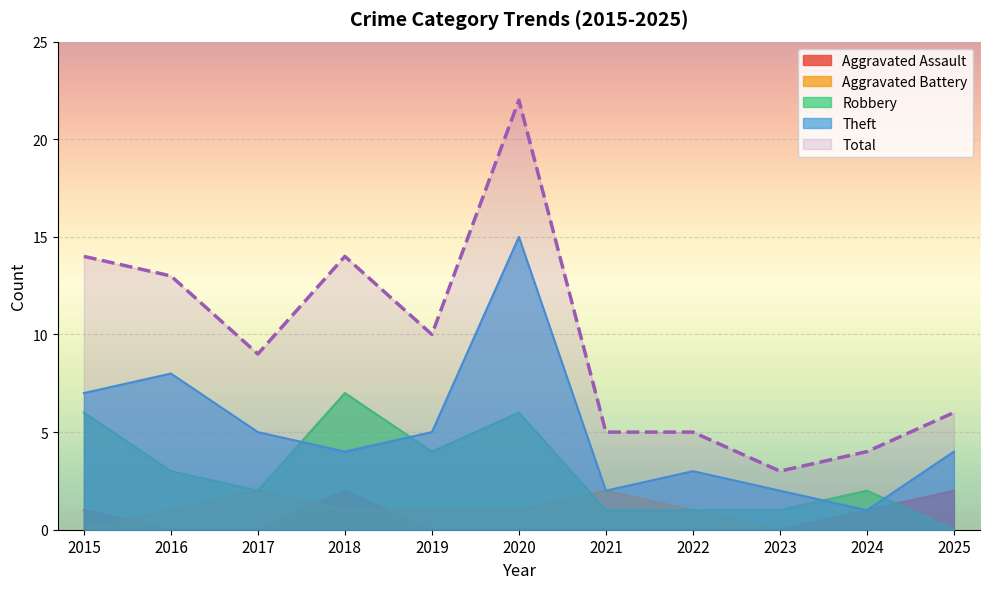

In Aggravated Battery, how many points are higher than both neighbors (excluding endpoints)?

2